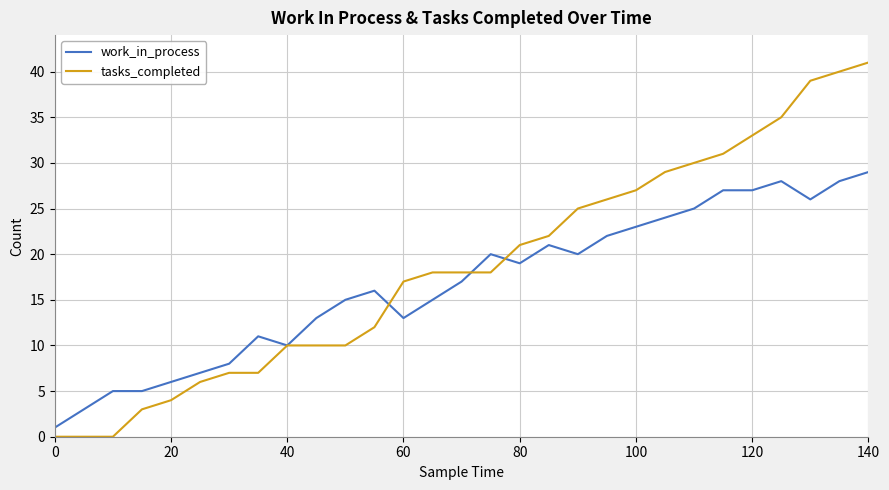

Does the chart have visible grid lines?

Yes